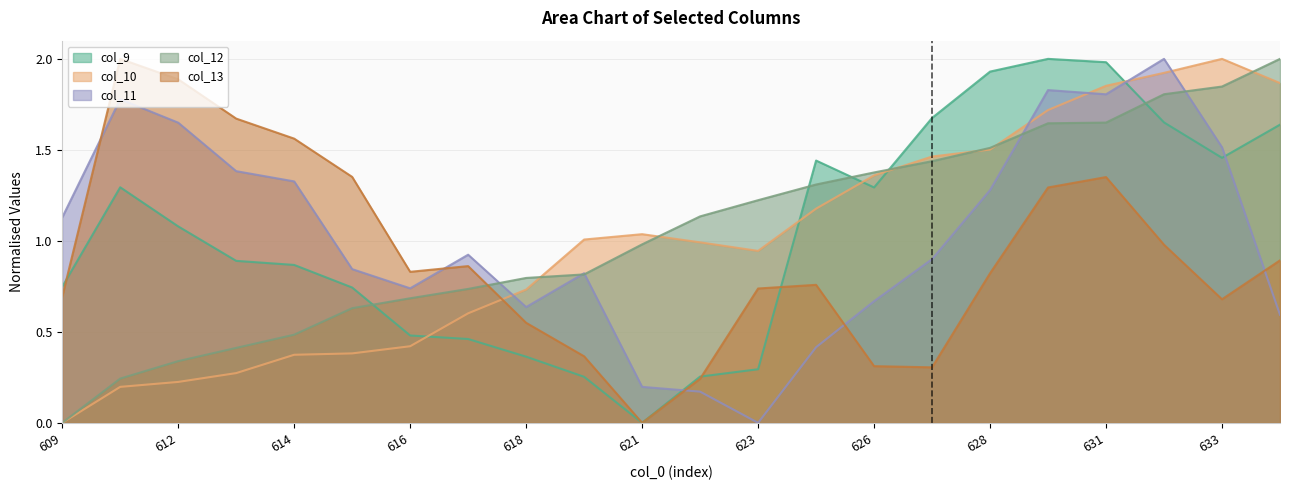

How many lines are shown in the chart?

5